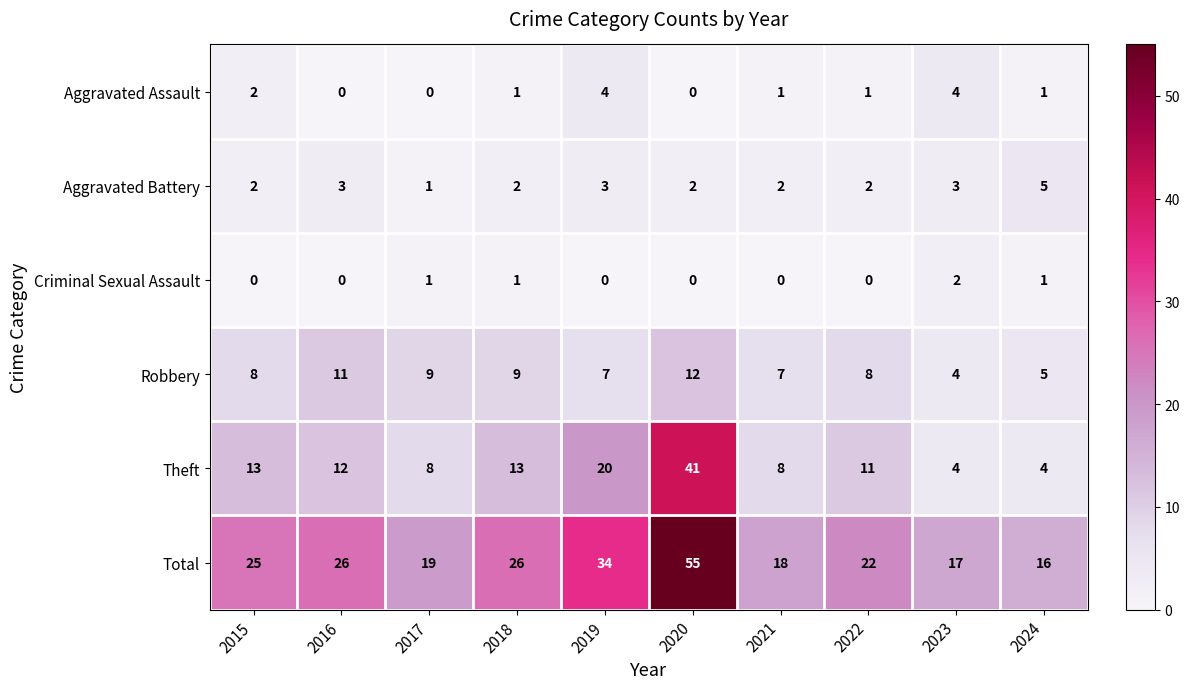

What is the sum of the Aggravated Battery values at 2018 and 2019?

5